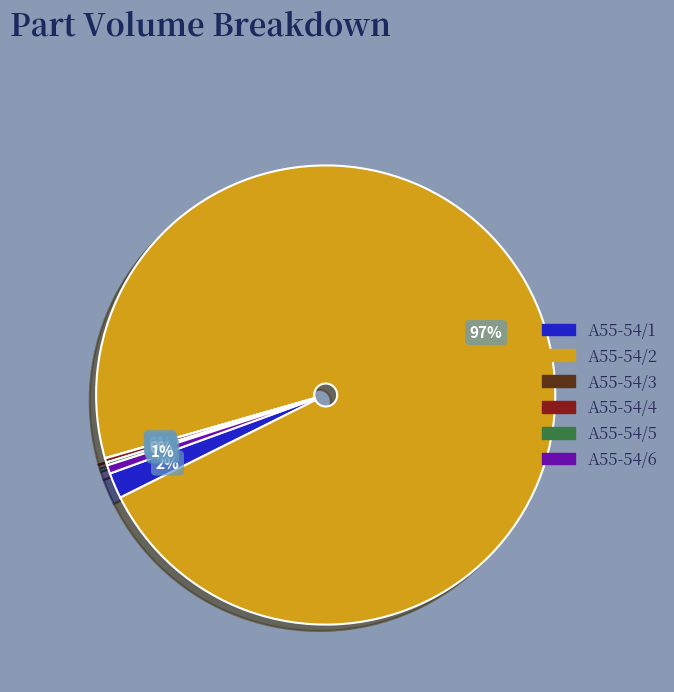

To the nearest percent, what percentage of the pie is A55-54/2?

97%